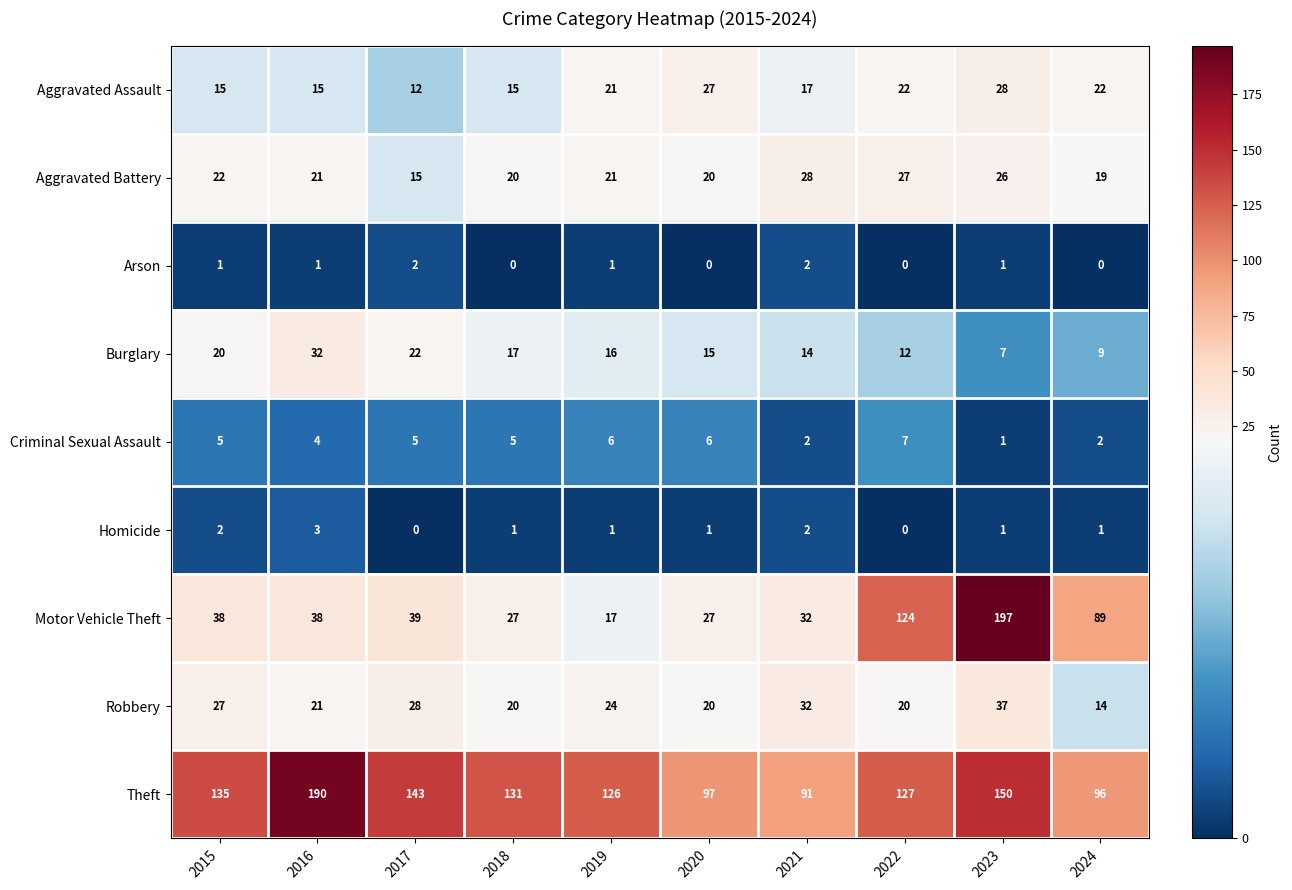

Count the number of categories in the chart.

10